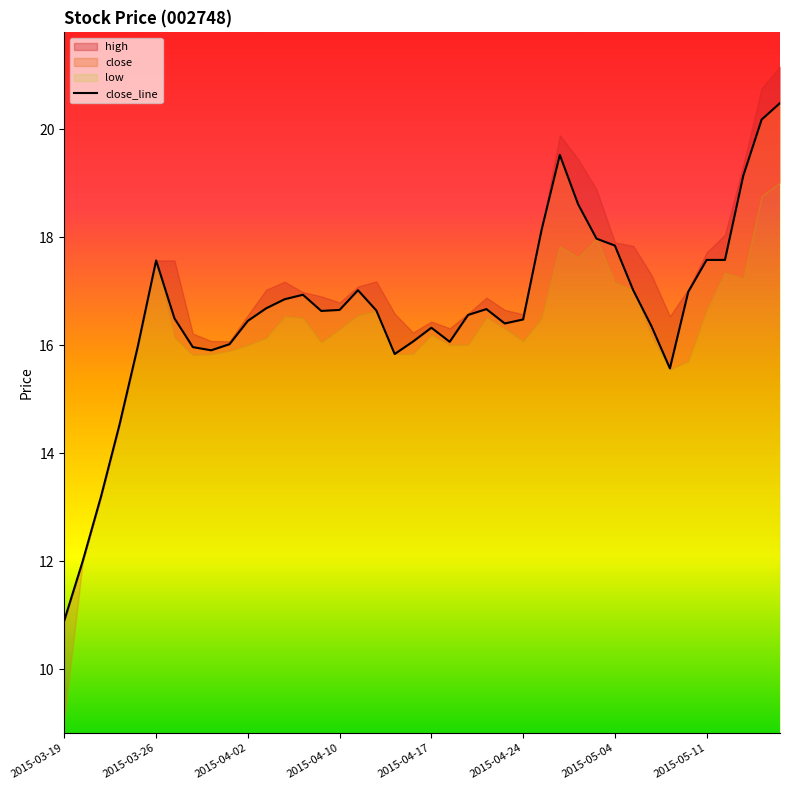

What is the difference between the values at 19 and 20?

0.3